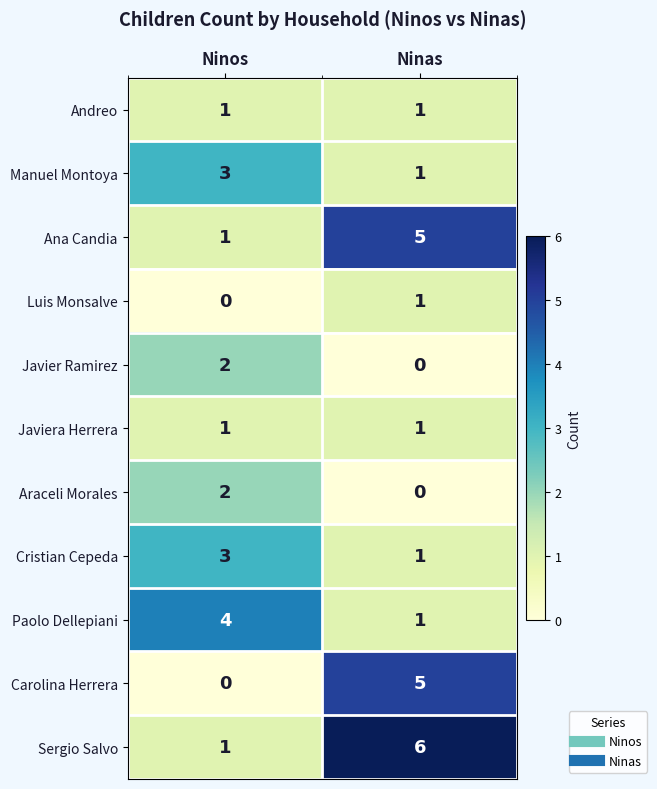

The value of Javiera Herrera at Ninas is 1. True or false?

True